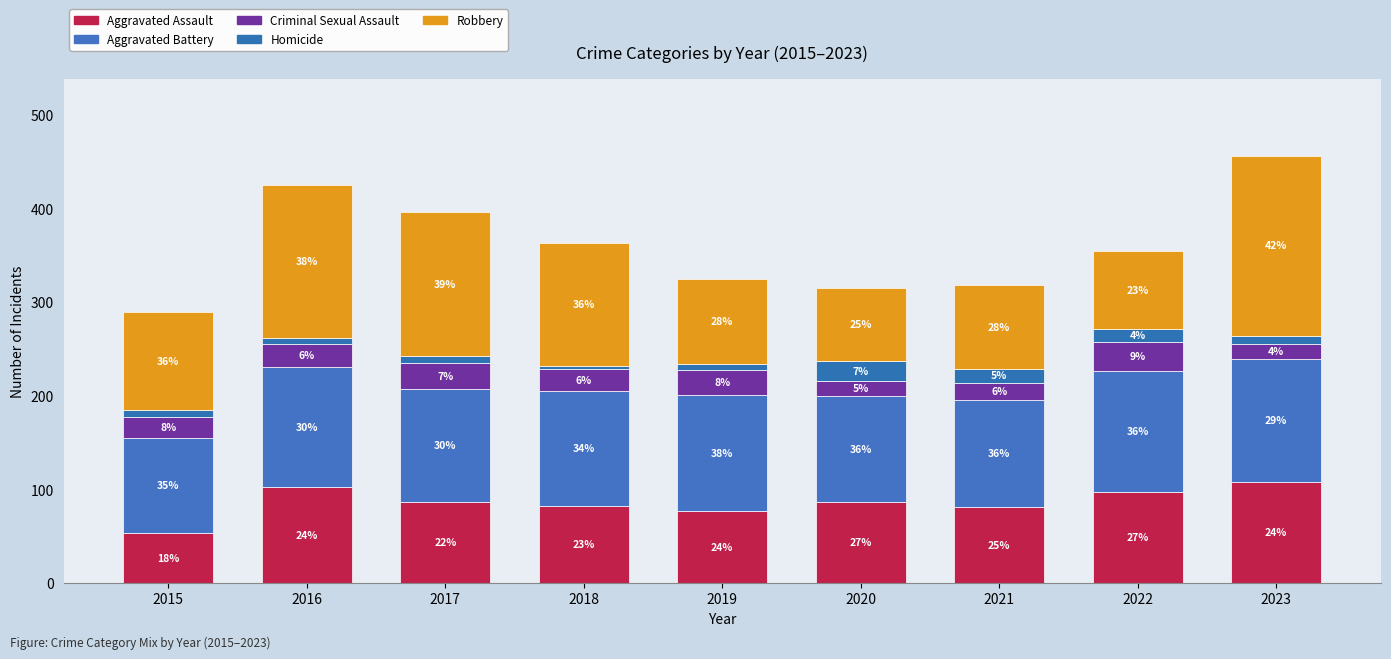

What is the difference between the maximum and second lowest values in the Criminal Sexual Assault series?

15